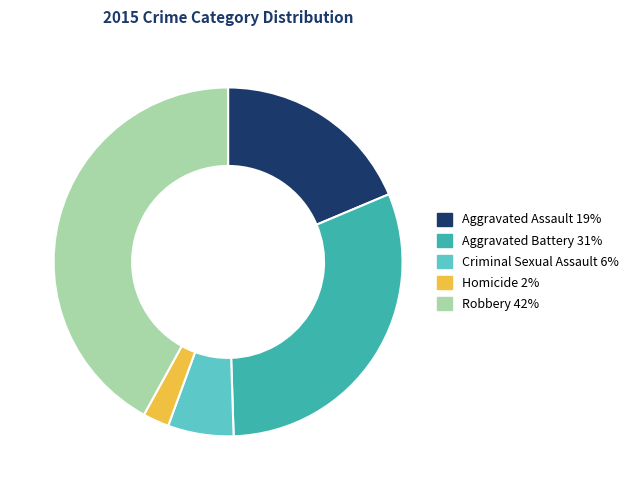

Does Criminal Sexual Assault represent more than half of the total?

No